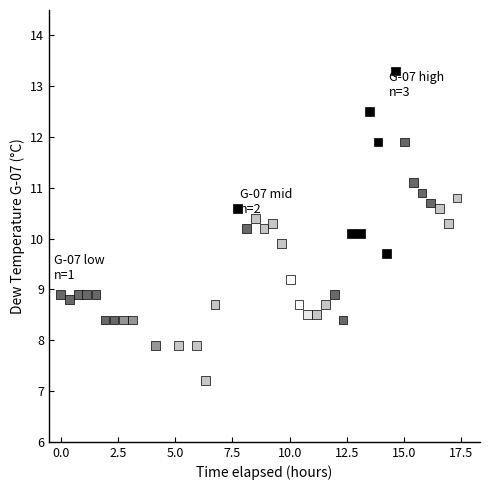

What is the range of Y values (max minus min)?

6.1